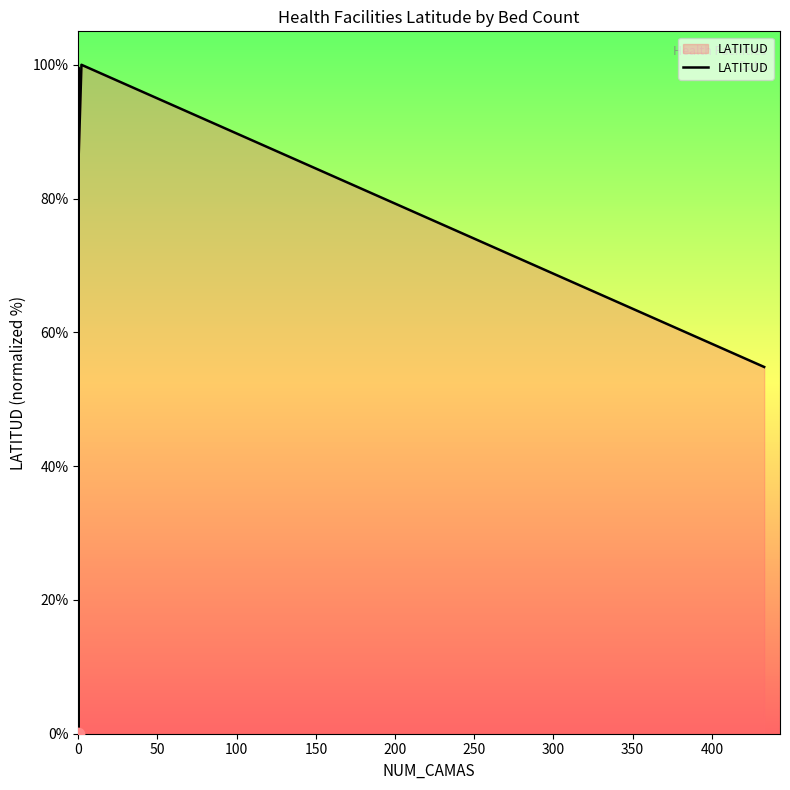

What is the change in value from 450 to 17?

+14.5